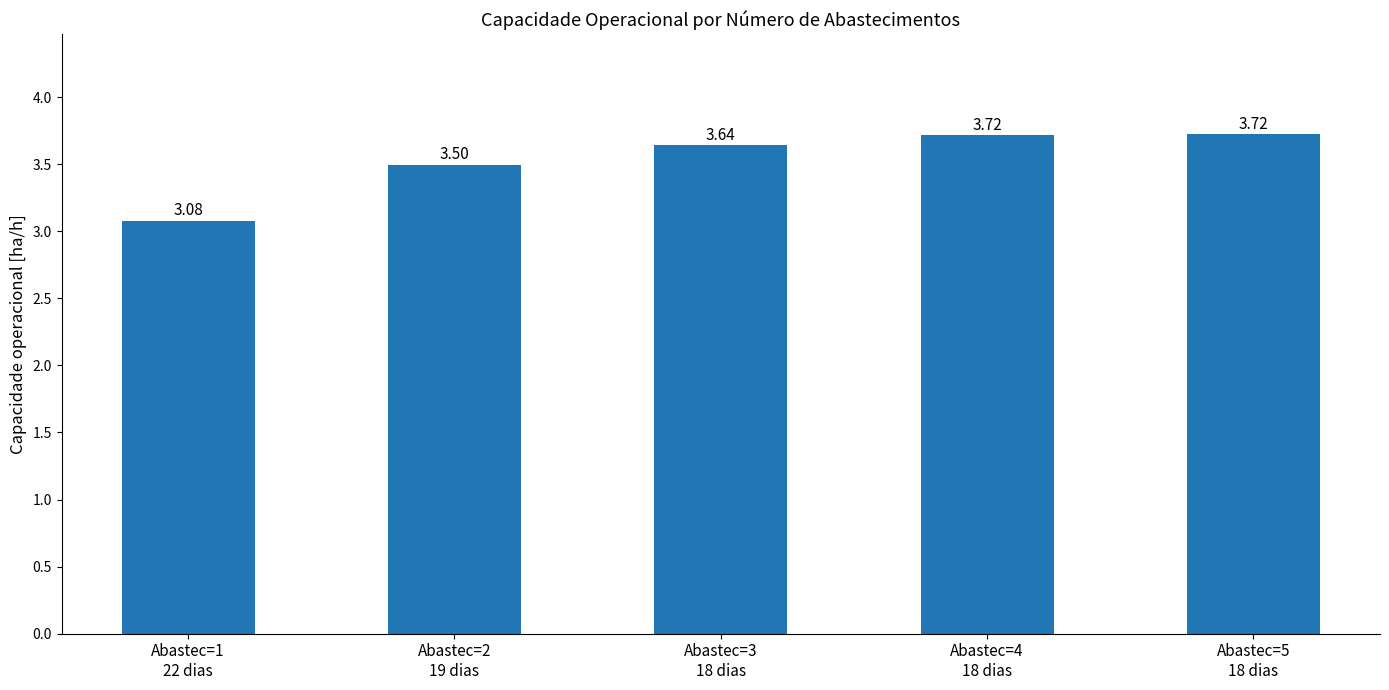

True or false: the data shows 2.0 at Abastec=2
19 dias.

False